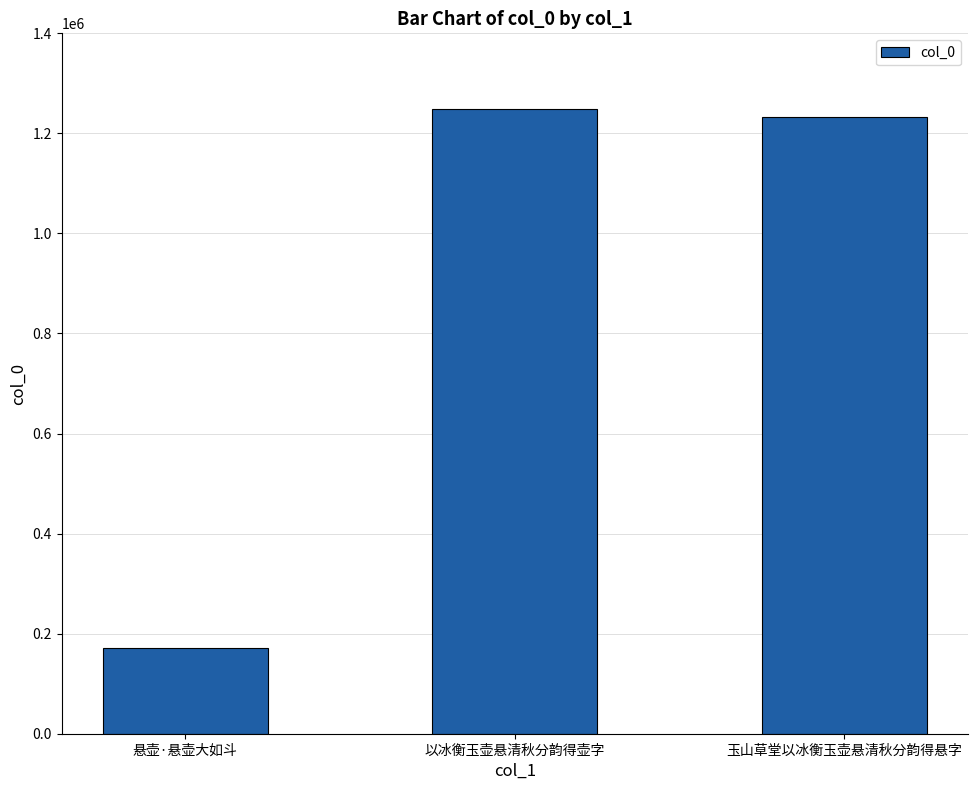

At which category does the chart reach its peak across all series?

以冰衡玉壶悬清秋分韵得壶字